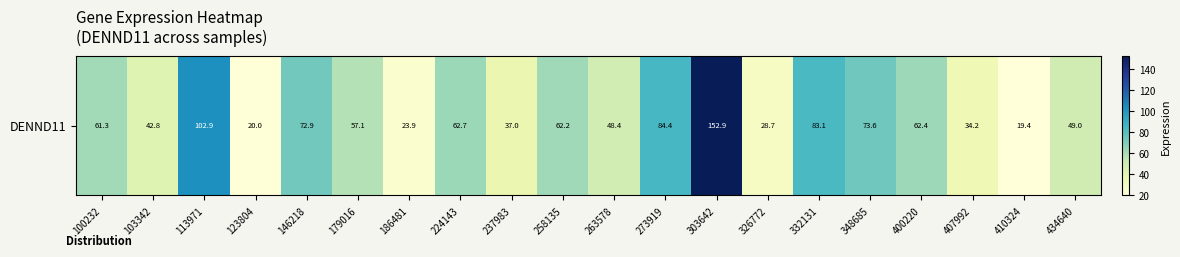

List the labels in order of value, largest first.

303642, 113971, 273919, 332131, 348685, 146218, 224143, 400220, 258135, 100232, 179016, 434640, 263578, 103342, 237983, 407992, 326772, 186481, 123804, 410324